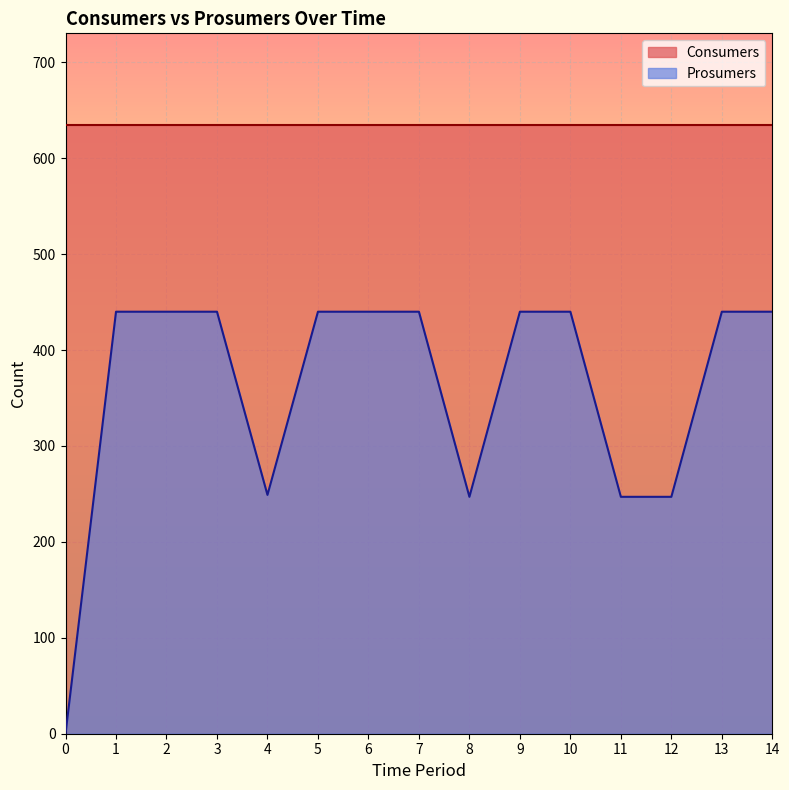

The value of Prosumers at 14 is 440. True or false?

True